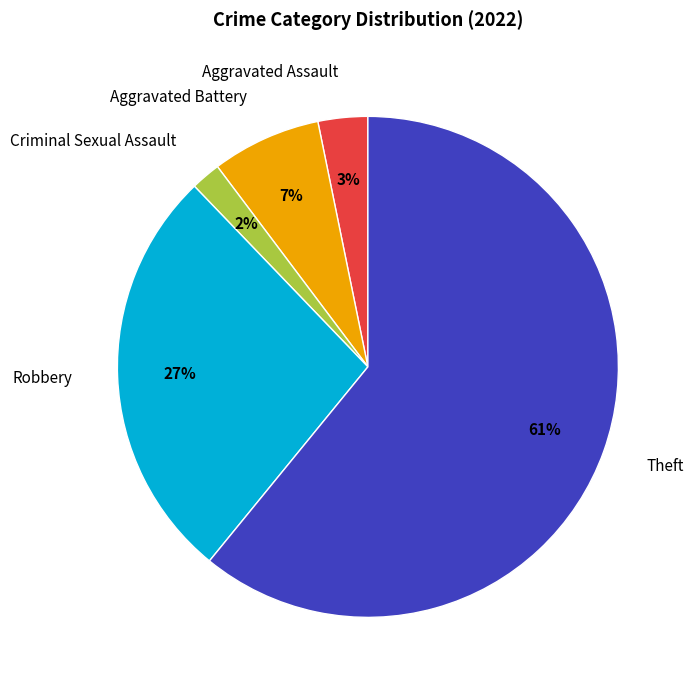

To the nearest percent, what percentage of the pie is Robbery?

27%